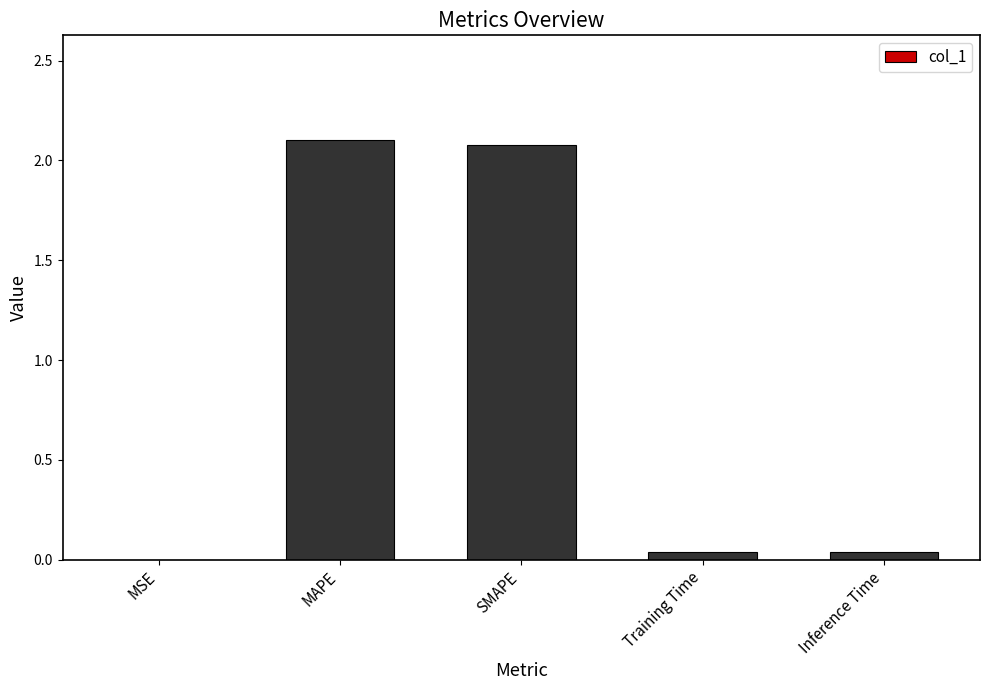

At which category does the chart reach its peak across all series?

MAPE